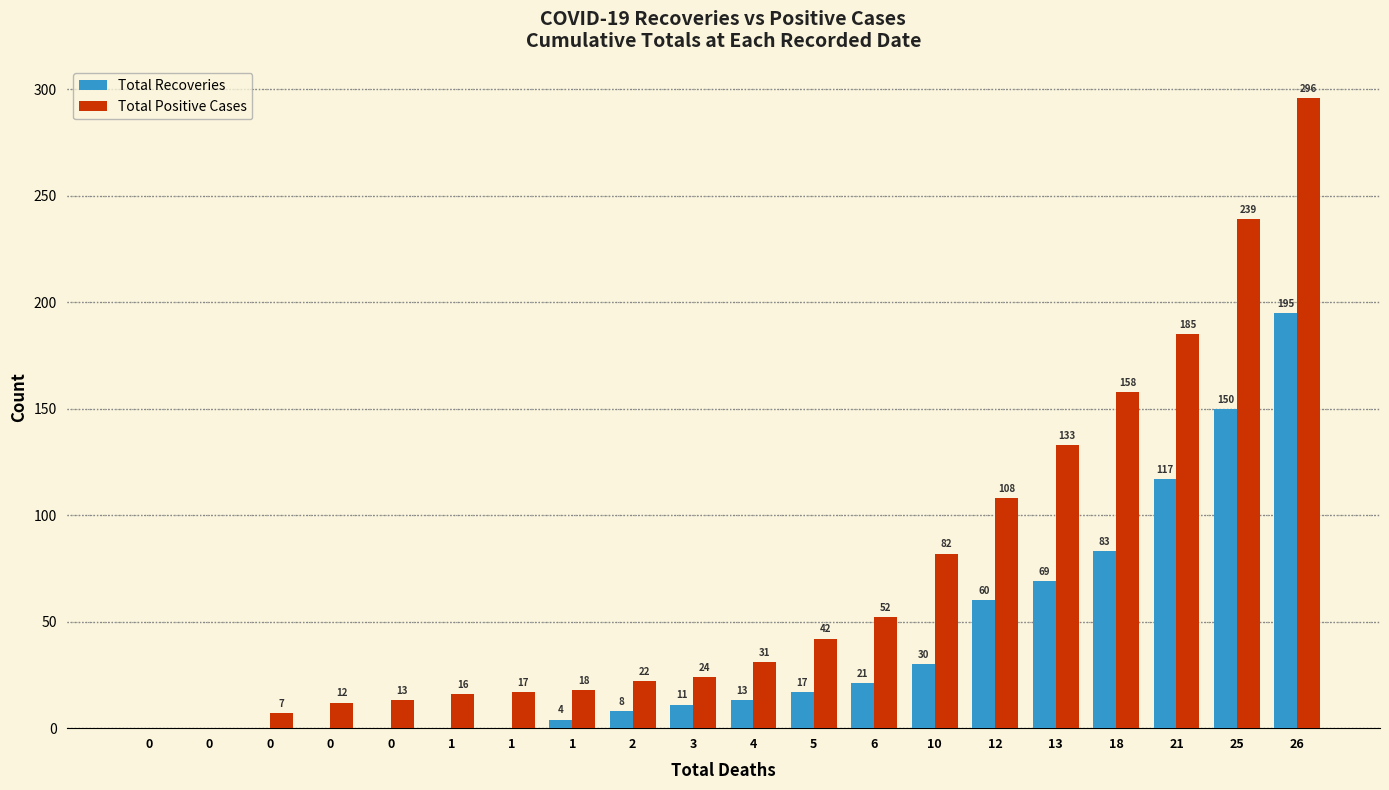

What are all the series names shown in the legend?

Total Recoveries, Total Positive Cases